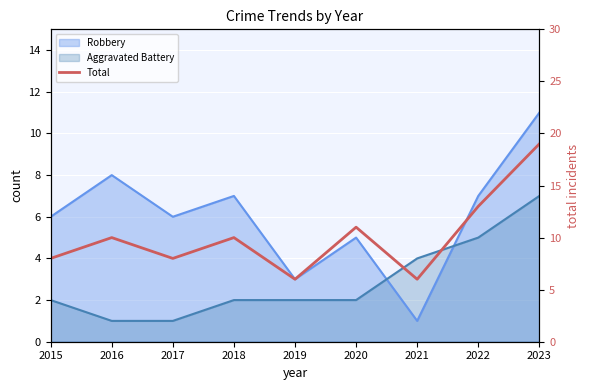

Reading right to left, what are all the values shown in this chart?

2023=19	2022=13	2021=6	2020=11	2019=6	2018=10	2017=8	2016=10	2015=8